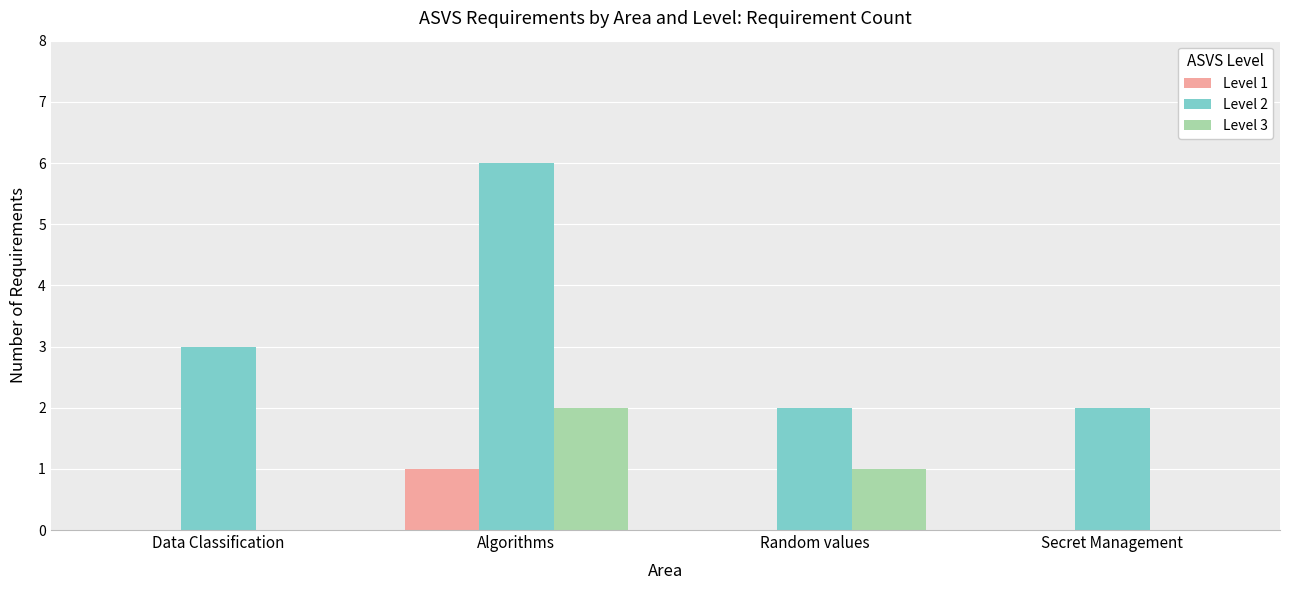

Between Data Classification and Algorithms, which series saw the biggest shift?

Level 2